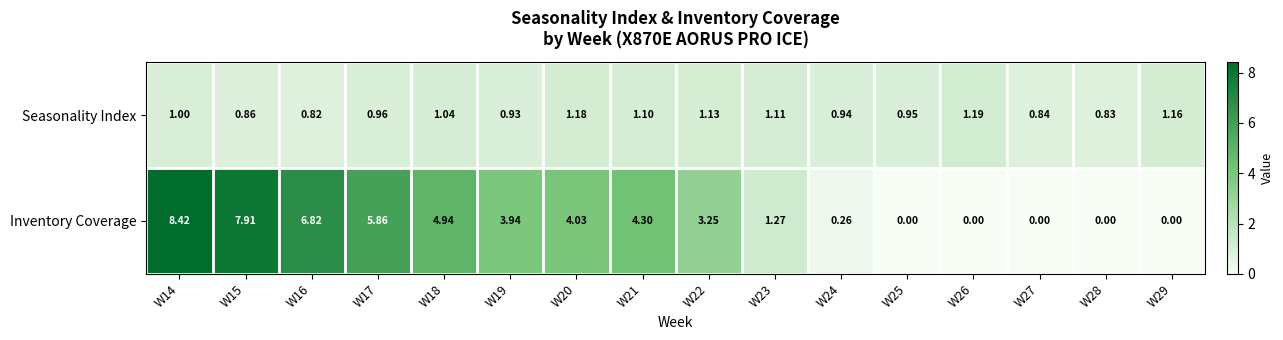

Which series has the widest spread of values?

Inventory Coverage